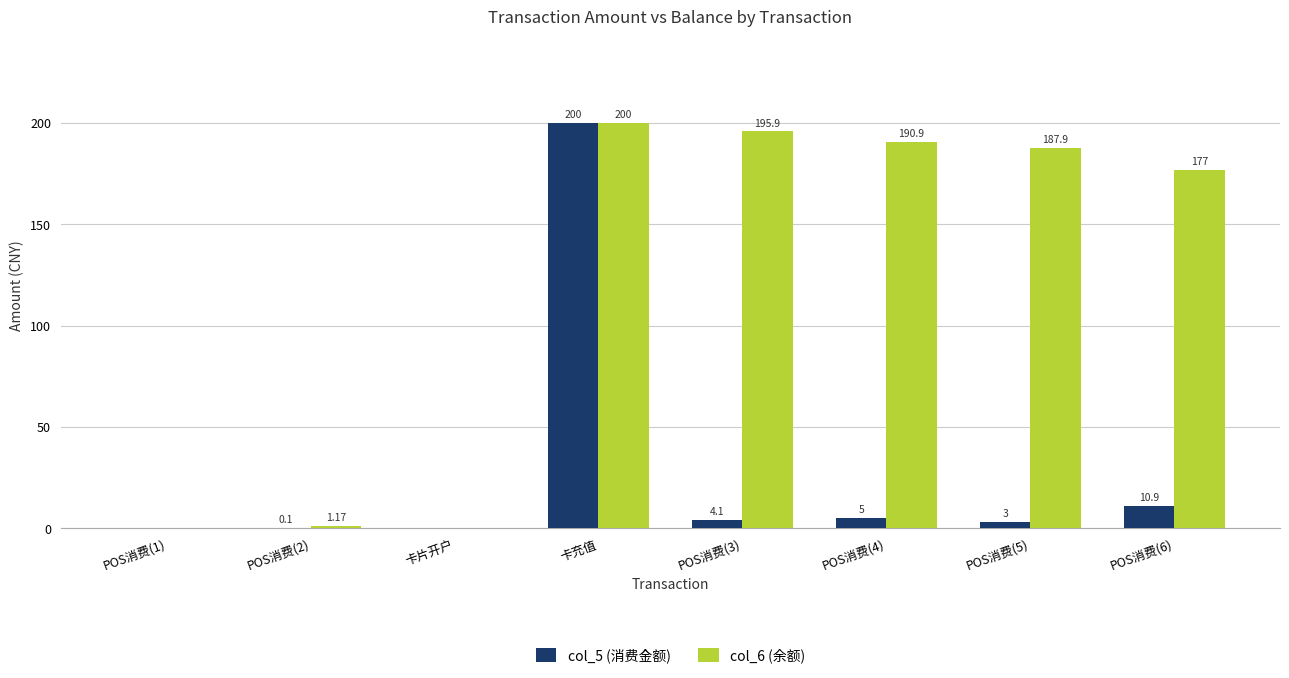

Which label corresponds to the largest value in the chart?

卡充值